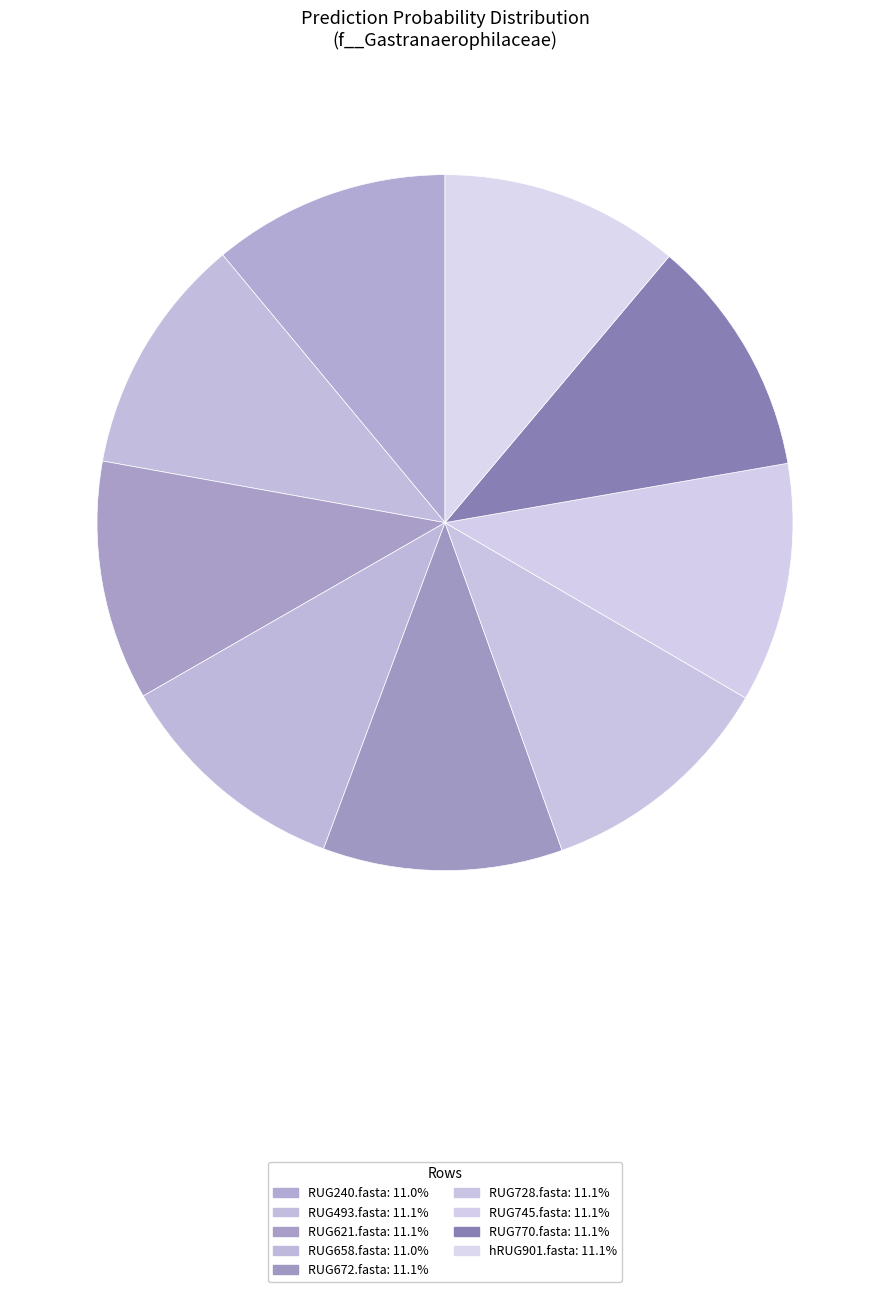

Count the number of slices in the pie.

9